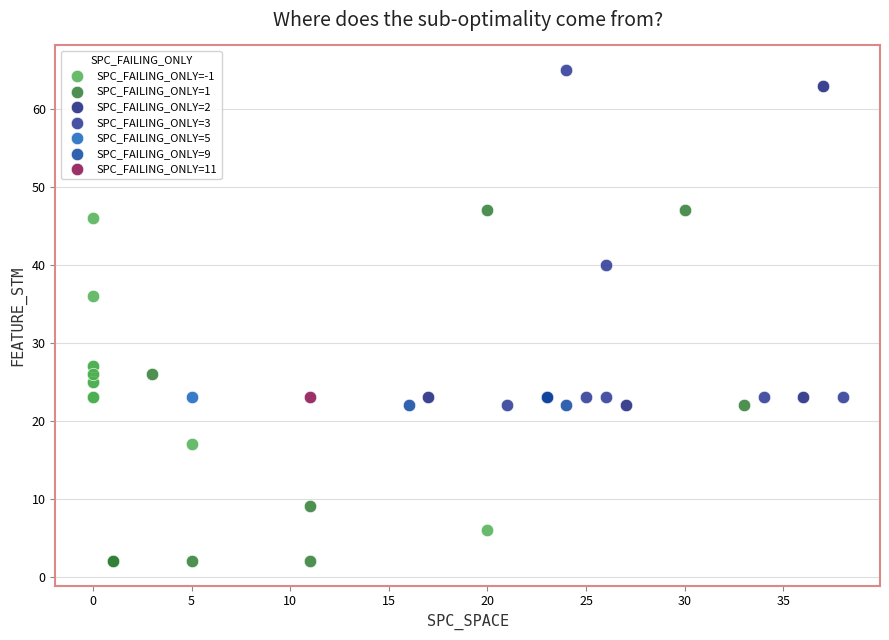

What are all the series names shown in the legend?

SPC_FAILING_ONLY=-1, SPC_FAILING_ONLY=1, SPC_FAILING_ONLY=2, SPC_FAILING_ONLY=3, SPC_FAILING_ONLY=5, SPC_FAILING_ONLY=9, SPC_FAILING_ONLY=11